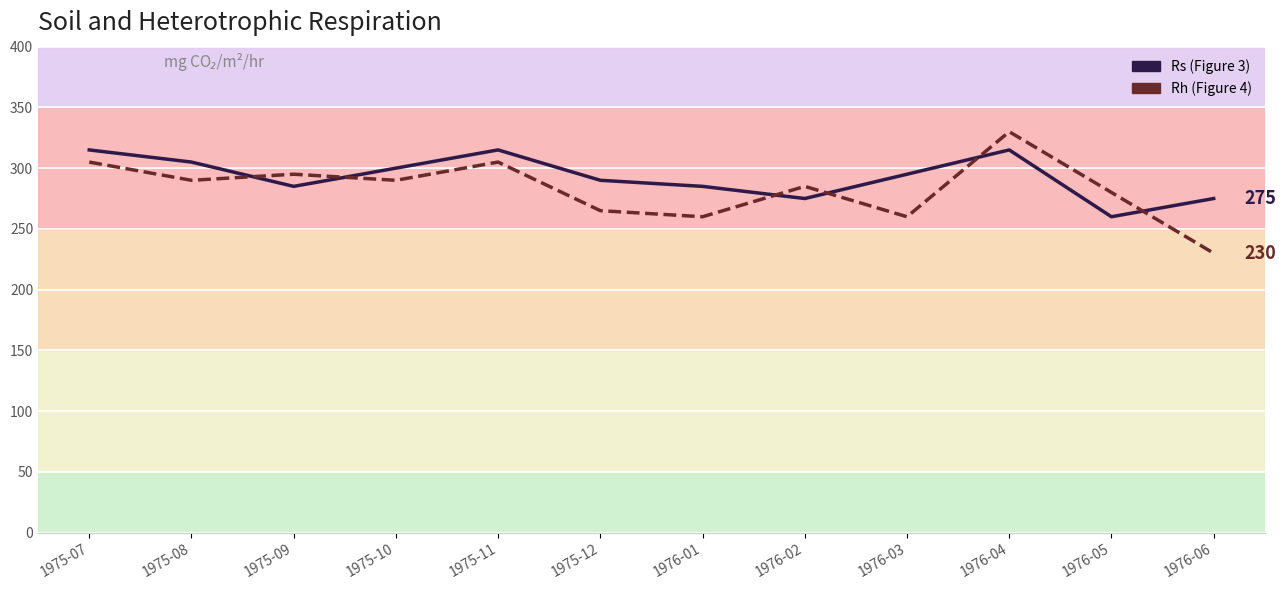

Reading right to left, list all the values displayed in this chart.

Rs: 1976-06=275	1976-05=260	1976-04=315	1976-03=295	1976-02=275	1976-01=285	1975-12=290	1975-11=315	1975-10=300	1975-09=285	1975-08=305	1975-07=315
Rh: 1976-06=230	1976-05=280	1976-04=330	1976-03=260	1976-02=285	1976-01=260	1975-12=265	1975-11=305	1975-10=290	1975-09=295	1975-08=290	1975-07=305